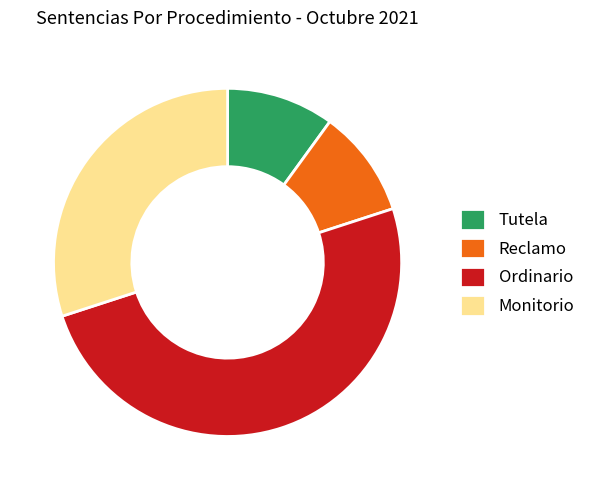

Is Monitorio the majority of the pie?

No